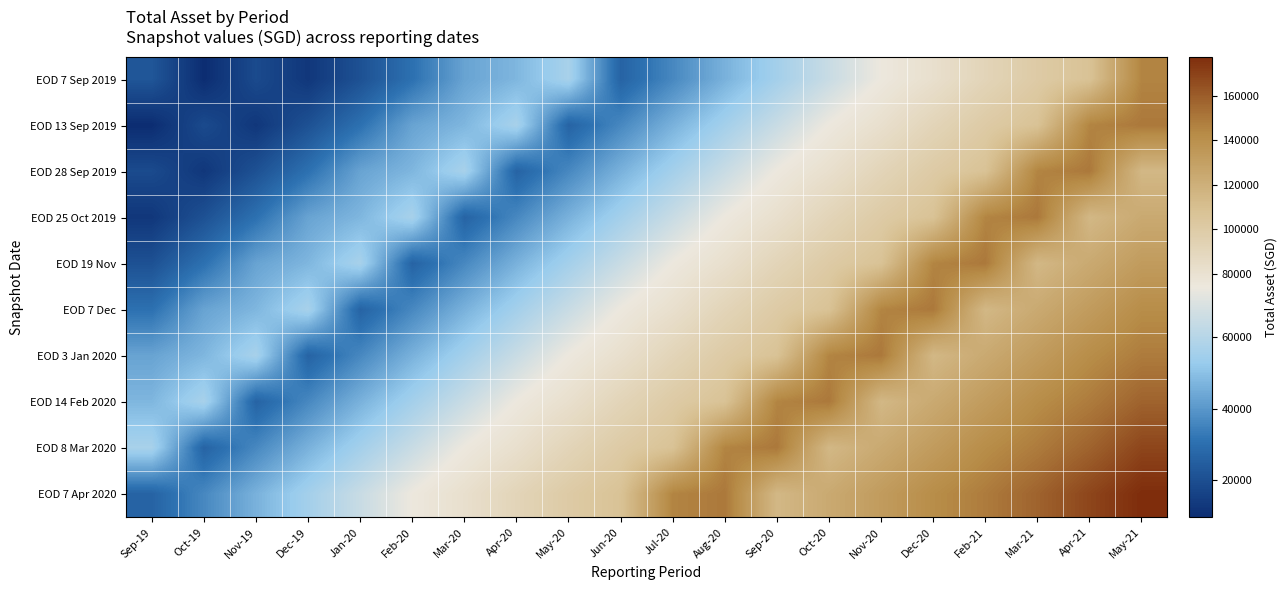

Which series has the largest total across all categories?

EOD 7 Apr 2020